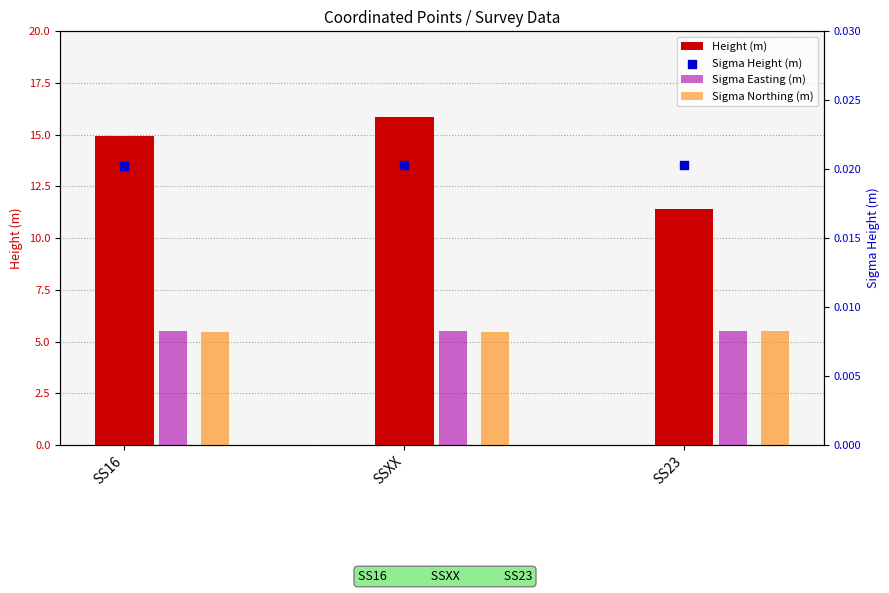

What are all the series names shown in the legend?

Height (m), Sigma Easting (m), Sigma Northing (m), Sigma Height (m)